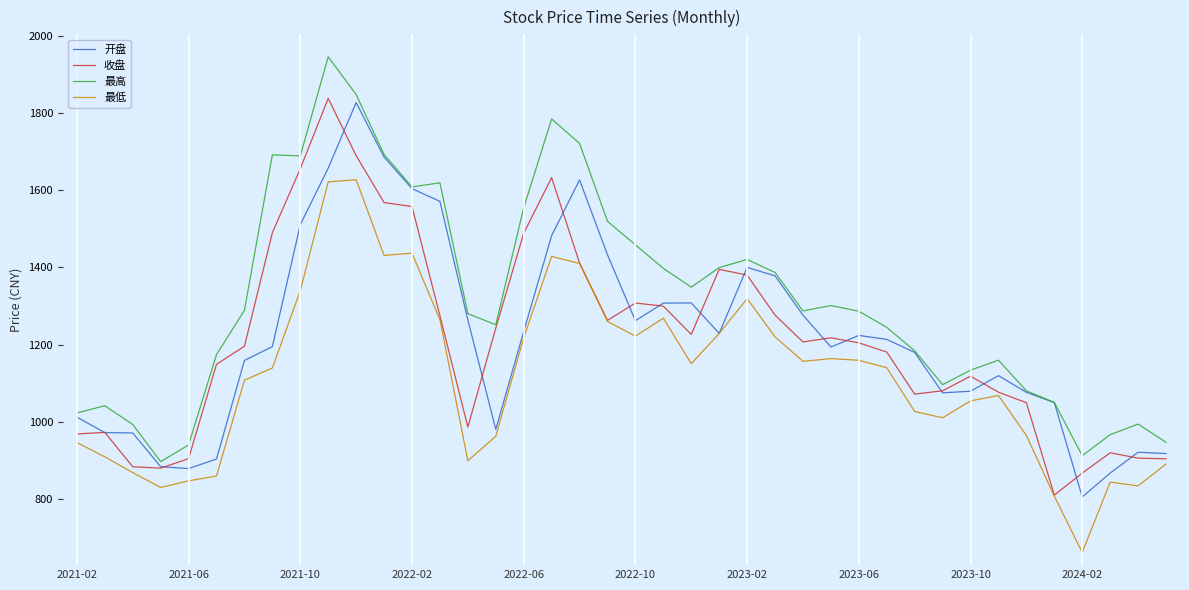

True or false: 最高 and 最低 intersect in this chart.

False